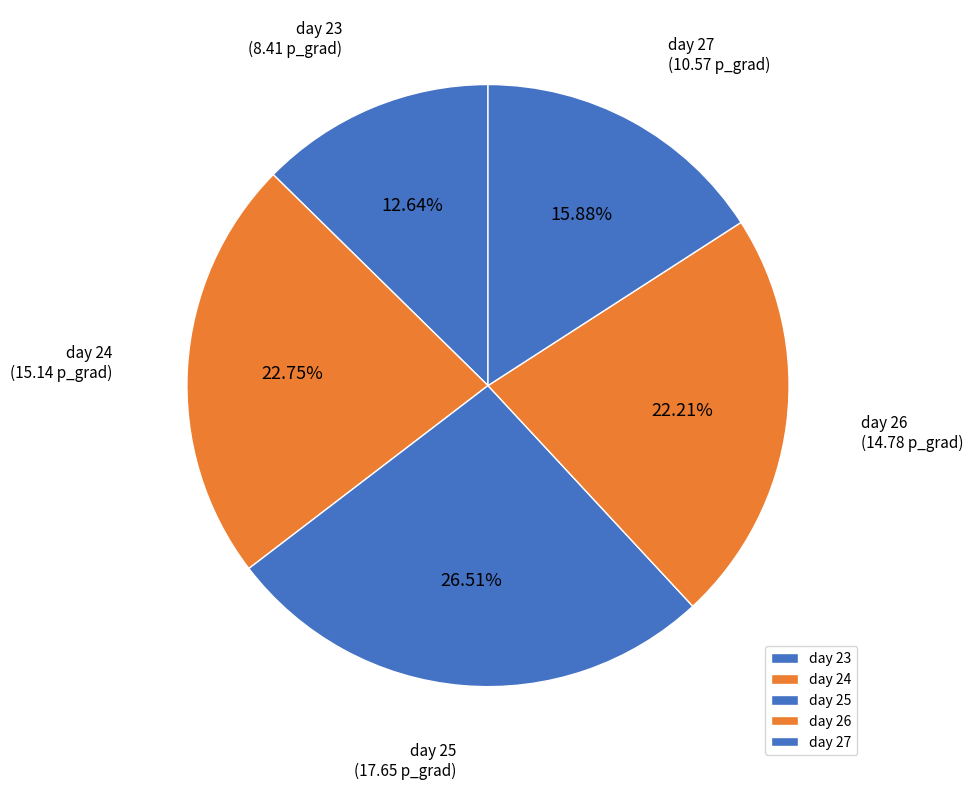

How many segments does this pie chart have?

5